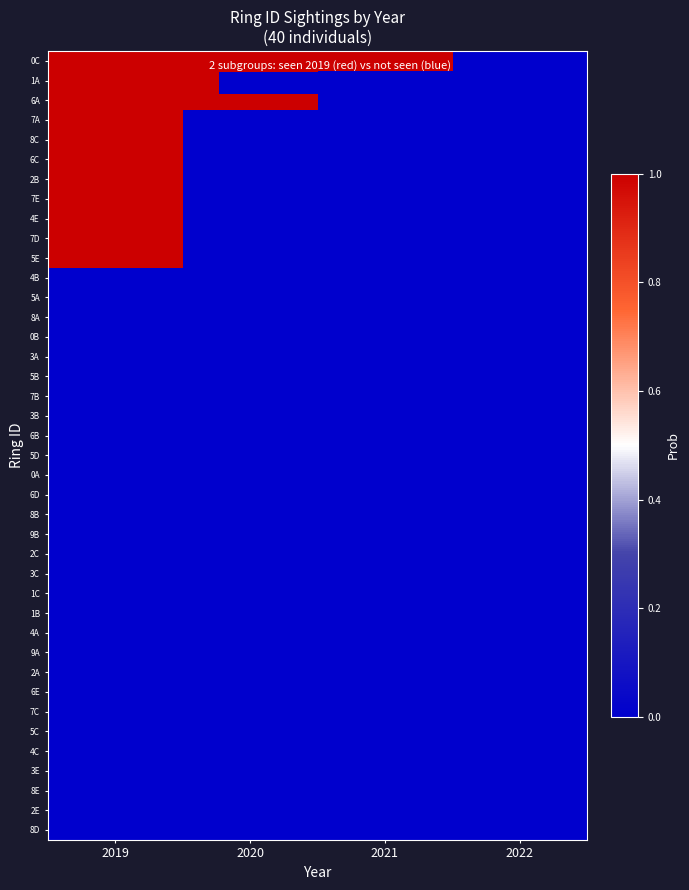

Which series has the widest spread of values?

0C